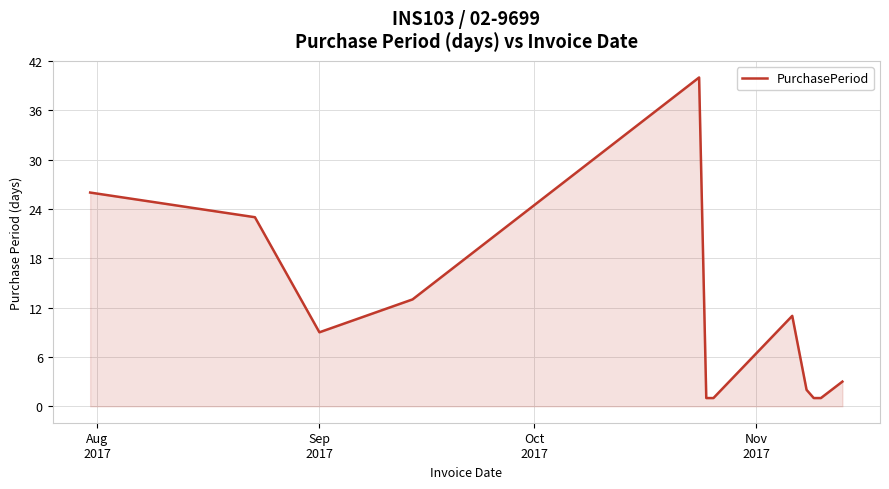

What is the greatest value displayed?

40